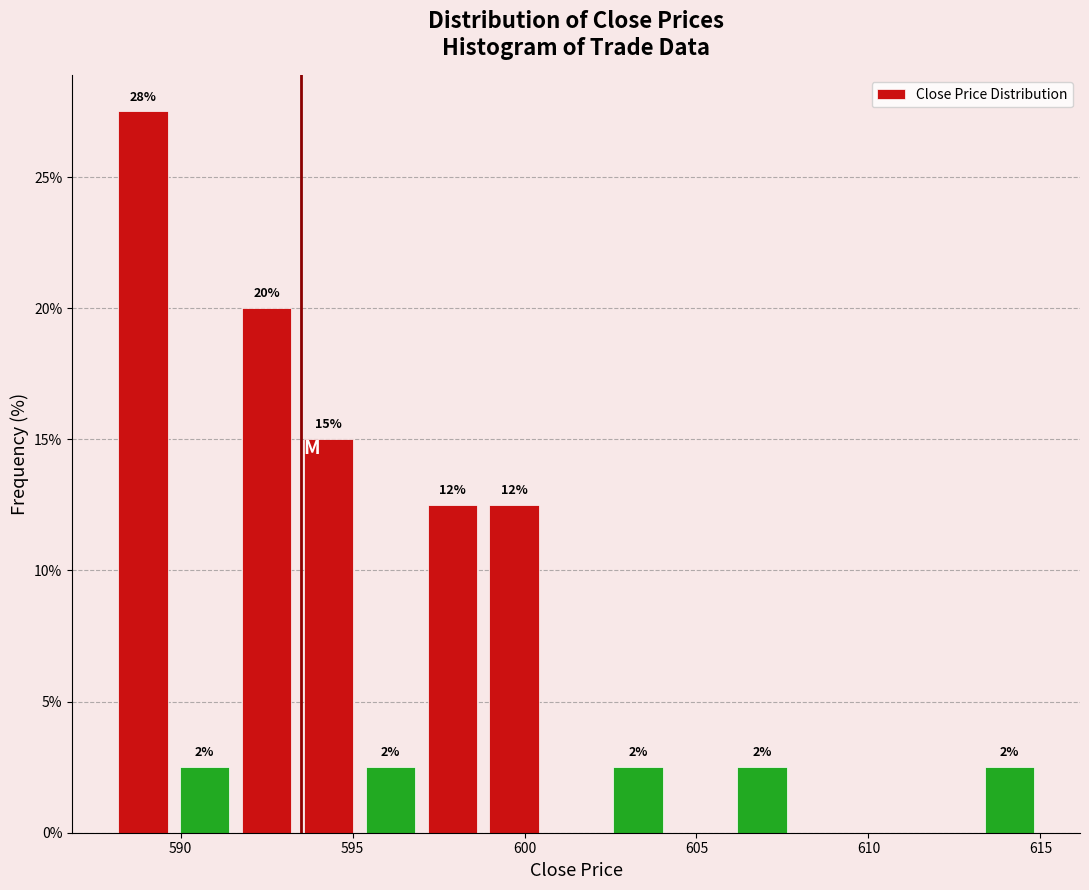

Around what value on the x-axis is the tallest bar? Give the approximate position of its centre, as read against the axis.

589.0